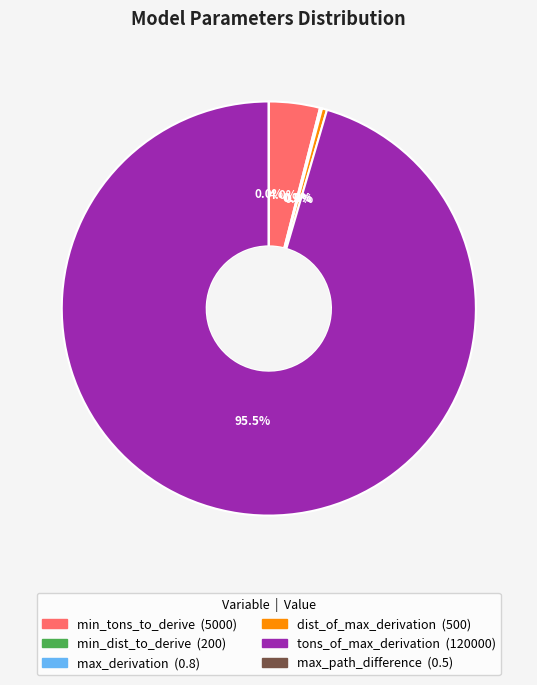

Is there any slice that represents more than half of the pie?

Yes